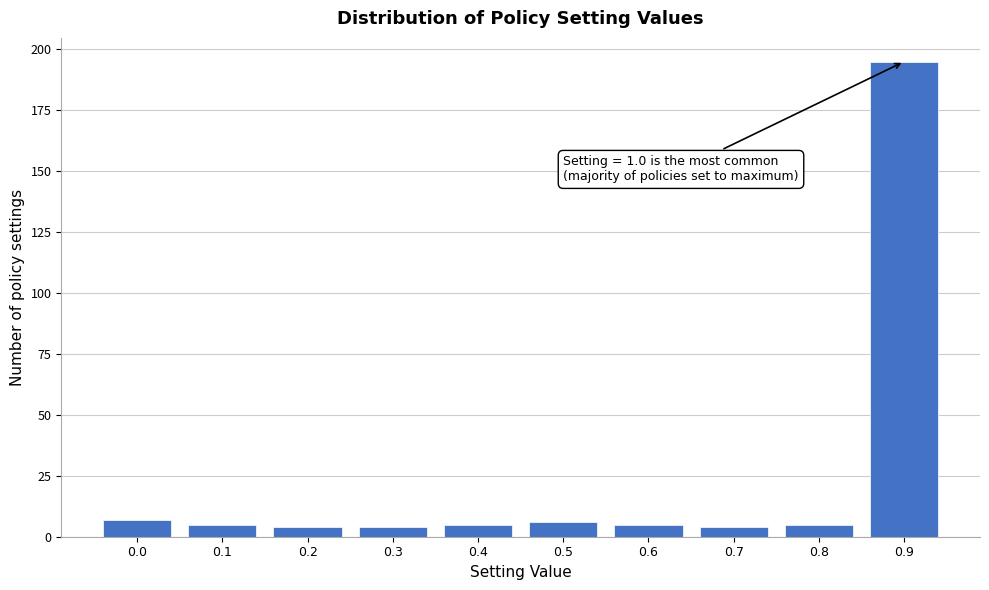

Reading left to right, transcribe all the data shown in this chart.

7	5	4	4	5	6	5	4	5	195